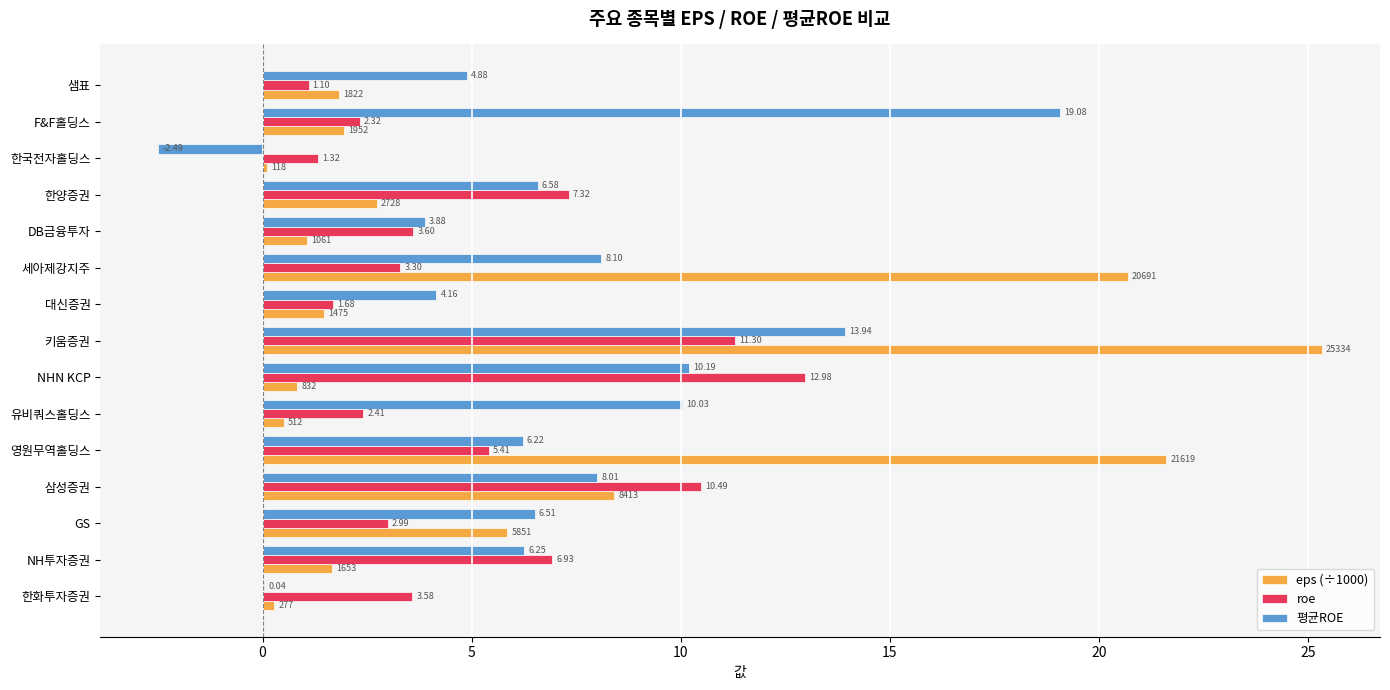

Which label corresponds to the largest value in the chart?

키움증권